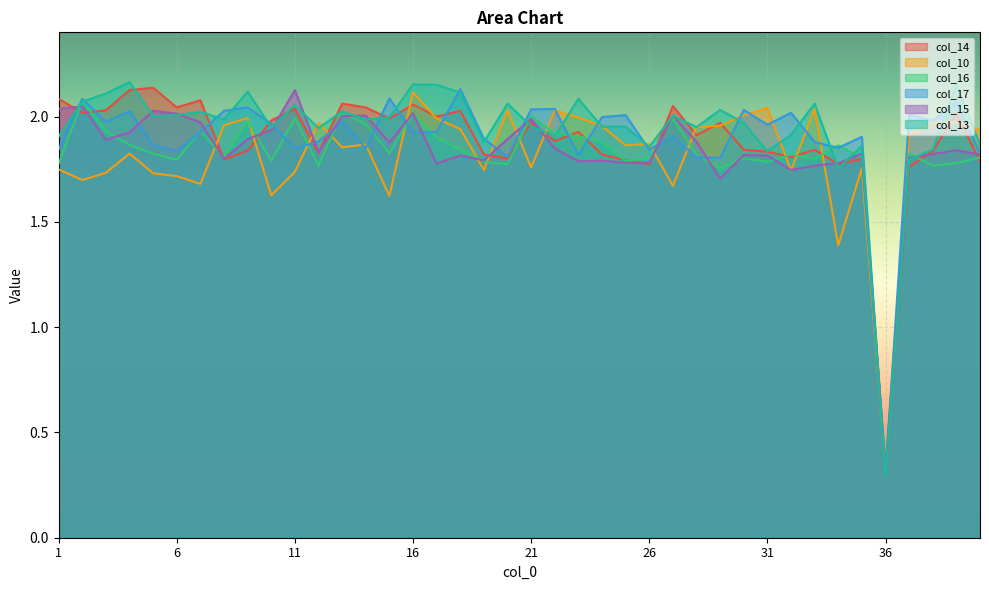

What are all the series names shown in the legend?

col_14, col_10, col_16, col_17, col_15, col_13